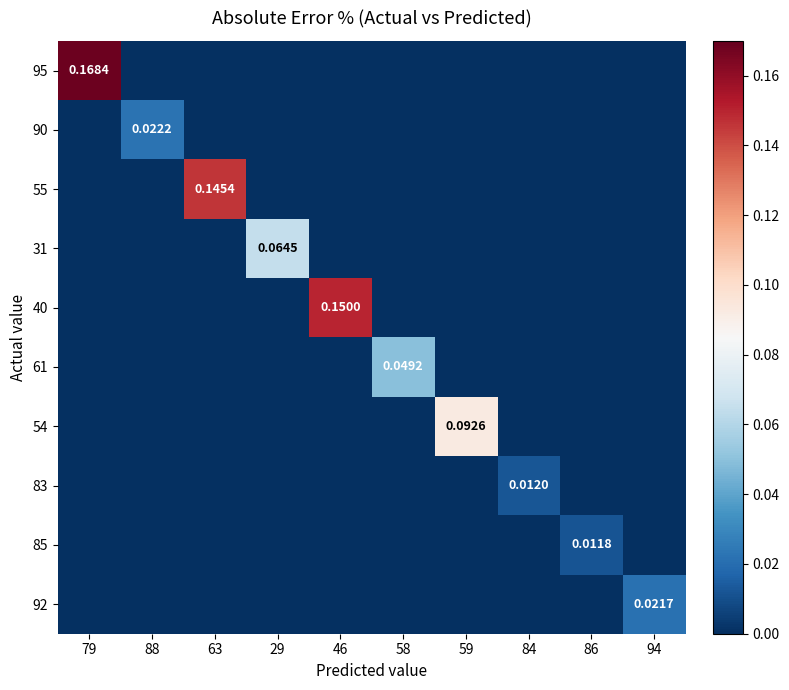

Which series changed the most between 29 and 86?

31